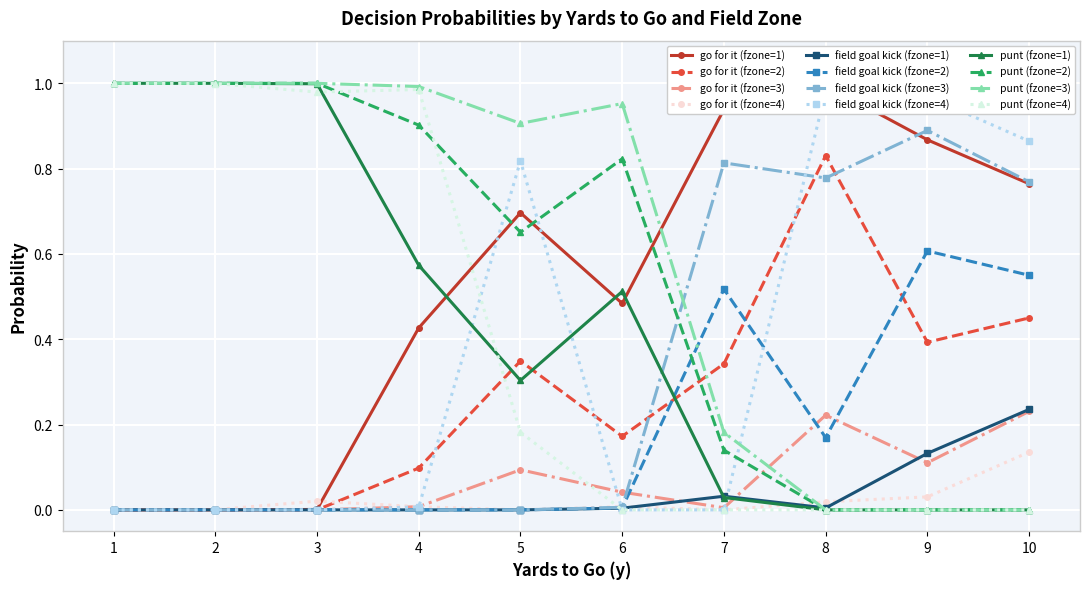

What is the value of the kick point at the 29th from the left?

0.9